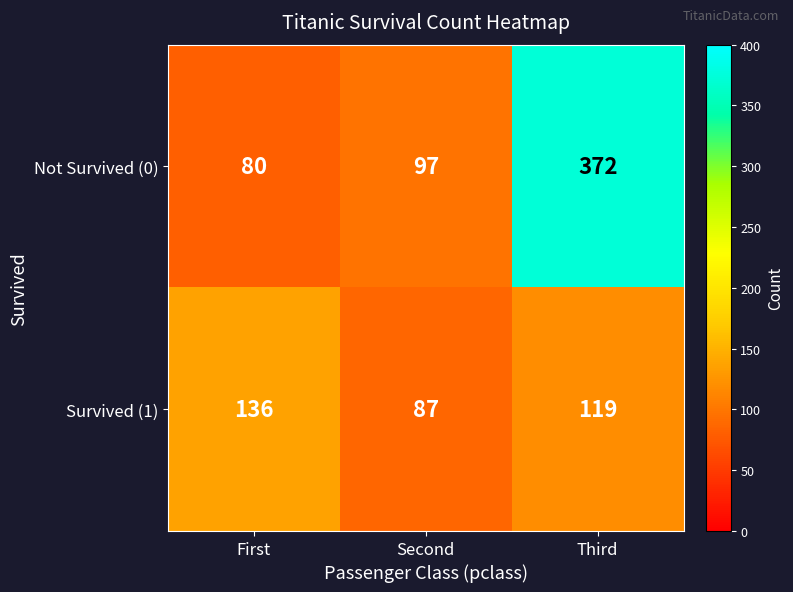

The value of Survived (1) at Second is 87. True or false?

True